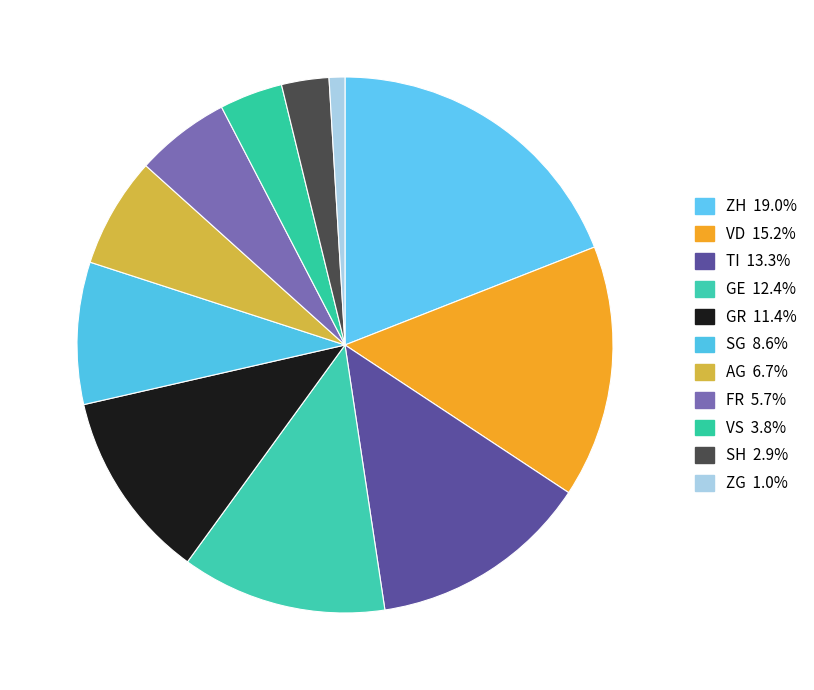

Is ZH the majority of the pie?

No